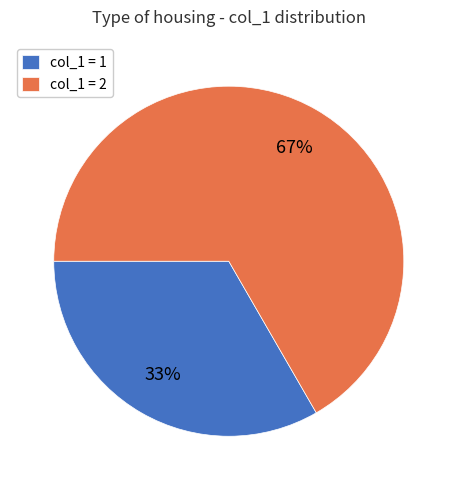

Which category accounts for the majority?

col_1 = 2